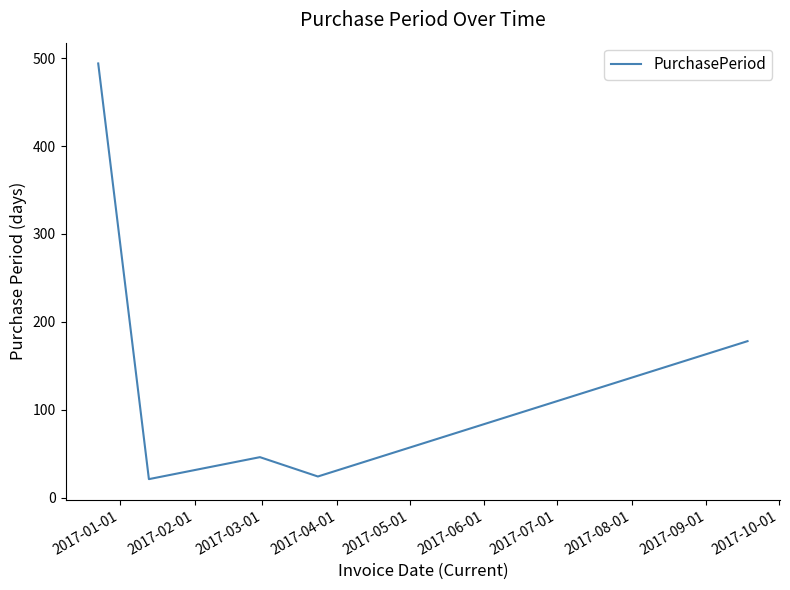

Does the chart have visible grid lines?

No